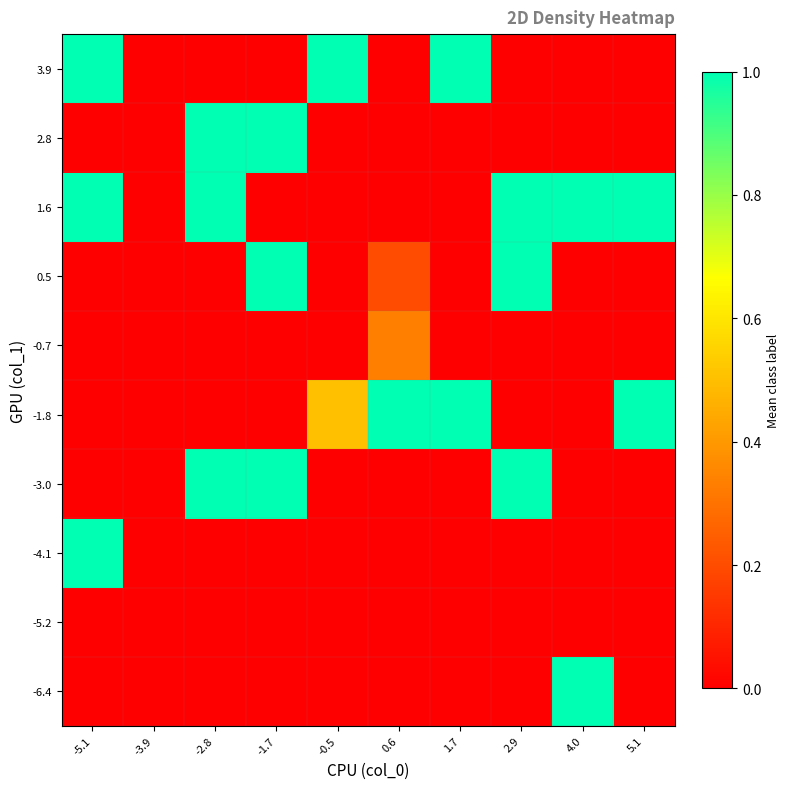

Reading left to right, list all the values displayed in this chart.

-6.4: -5.1=0.0	-3.9=0.0	-2.8=0.0	-1.7=0.0	-0.5=0.0	0.6=0.0	1.7=0.0	2.9=0.0	4.0=1.0	5.1=0.0
-5.2: -5.1=0.0	-3.9=0.0	-2.8=0.0	-1.7=0.0	-0.5=0.0	0.6=0.0	1.7=0.0	2.9=0.0	4.0=0.0	5.1=0.0
-4.1: -5.1=1.0	-3.9=0.0	-2.8=0.0	-1.7=0.0	-0.5=0.0	0.6=0.0	1.7=0.0	2.9=0.0	4.0=0.0	5.1=0.0
-3.0: -5.1=0.0	-3.9=0.0	-2.8=1.0	-1.7=1.0	-0.5=0.0	0.6=0.0	1.7=0.0	2.9=1.0	4.0=0.0	5.1=0.0
-1.8: -5.1=0.0	-3.9=0.0	-2.8=0.0	-1.7=0.0	-0.5=0.5	0.6=1.0	1.7=1.0	2.9=0.0	4.0=0.0	5.1=1.0
-0.7: -5.1=0.0	-3.9=0.0	-2.8=0.0	-1.7=0.0	-0.5=0.0	0.6=0.3	1.7=0.0	2.9=0.0	4.0=0.0	5.1=0.0
0.5: -5.1=0.0	-3.9=0.0	-2.8=0.0	-1.7=1.0	-0.5=0.0	0.6=0.2	1.7=0.0	2.9=1.0	4.0=0.0	5.1=0.0
1.6: -5.1=1.0	-3.9=0.0	-2.8=1.0	-1.7=0.0	-0.5=0.0	0.6=0.0	1.7=0.0	2.9=1.0	4.0=1.0	5.1=1.0
2.8: -5.1=0.0	-3.9=0.0	-2.8=1.0	-1.7=1.0	-0.5=0.0	0.6=0.0	1.7=0.0	2.9=0.0	4.0=0.0	5.1=0.0
3.9: -5.1=1.0	-3.9=0.0	-2.8=0.0	-1.7=0.0	-0.5=1.0	0.6=0.0	1.7=1.0	2.9=0.0	4.0=0.0	5.1=0.0